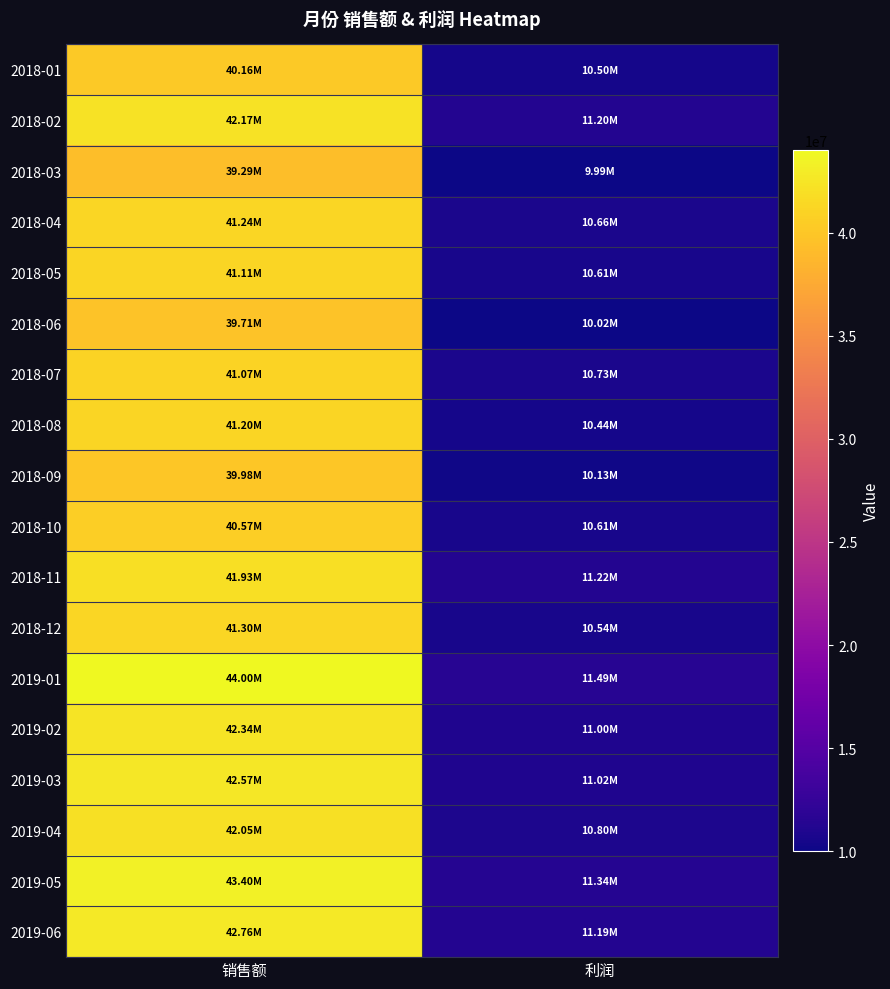

Rank the series at 利润 from highest to lowest value.

2019-01, 2019-05, 2018-11, 2018-02, 2019-06, 2019-03, 2019-02, 2019-04, 2018-07, 2018-04, 2018-10, 2018-05, 2018-12, 2018-01, 2018-08, 2018-09, 2018-06, 2018-03